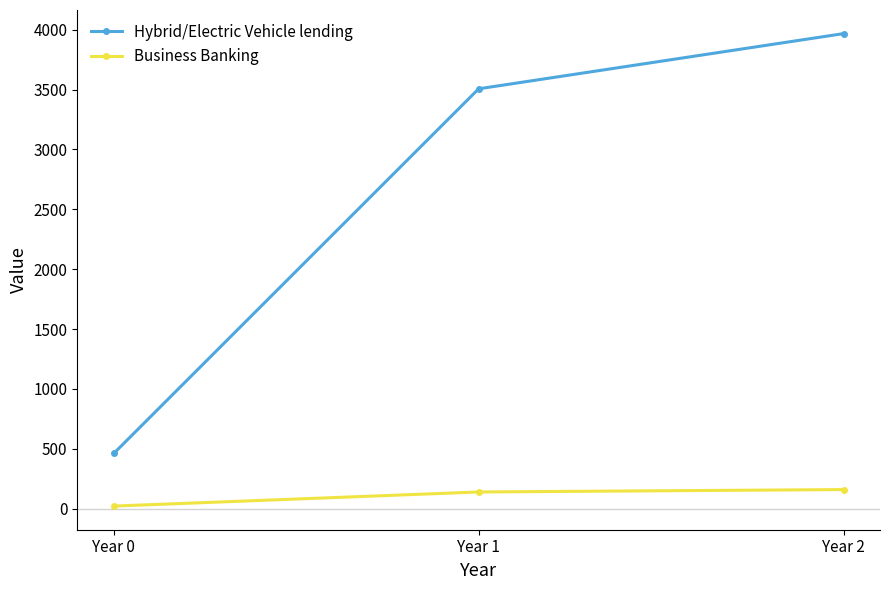

Does the chart display data point markers on the line(s)?

Yes